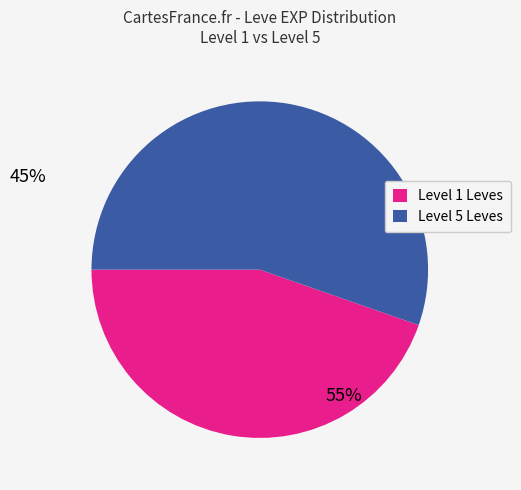

Which slice is the smallest?

Level 1 Leves